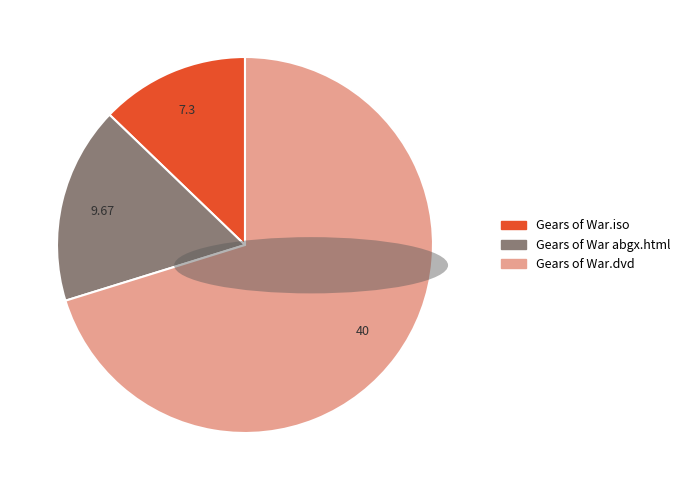

What is the largest slice in the pie chart?

Gears of War.dvd